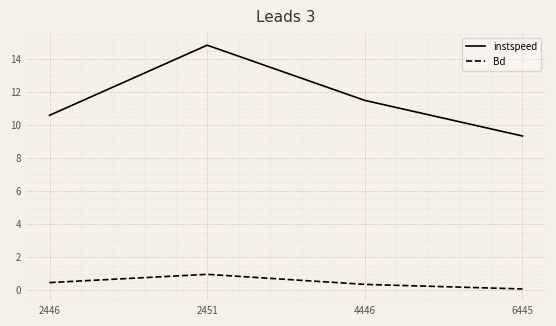

What is the sum of all instspeed values?

46.3